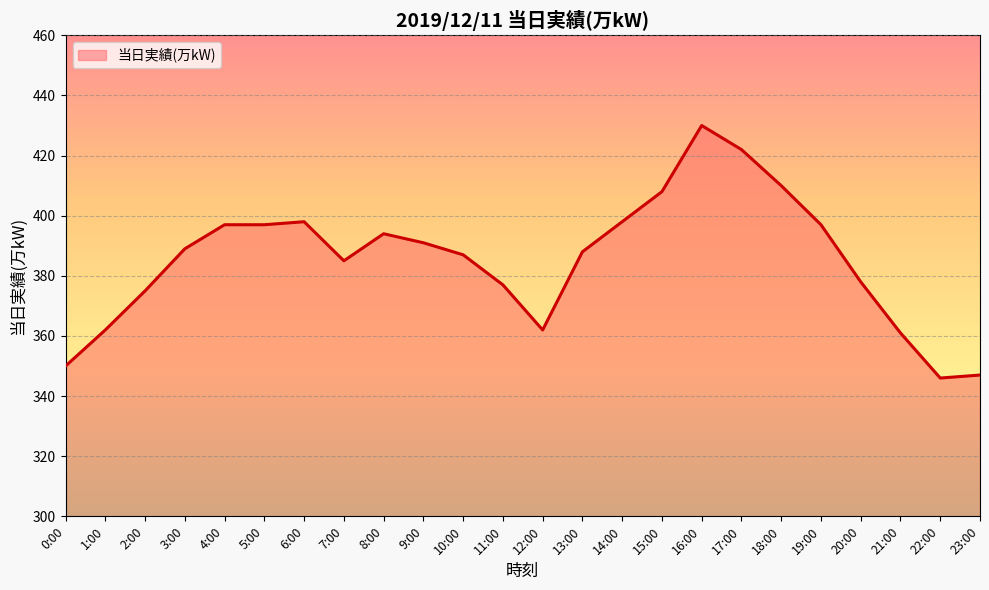

Where is the data nearest to the value 388?

13:00